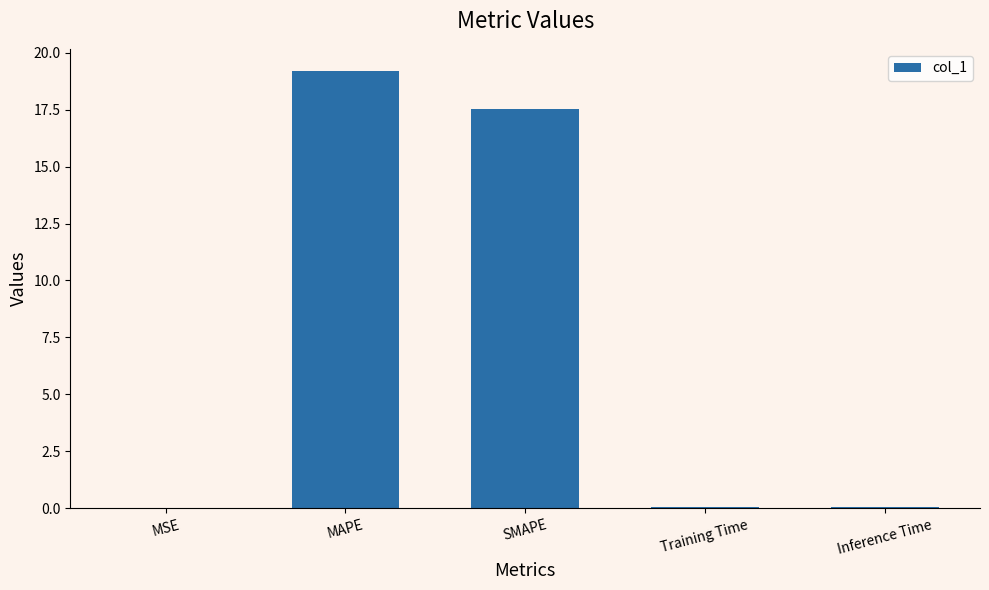

Are the bars horizontal?

No